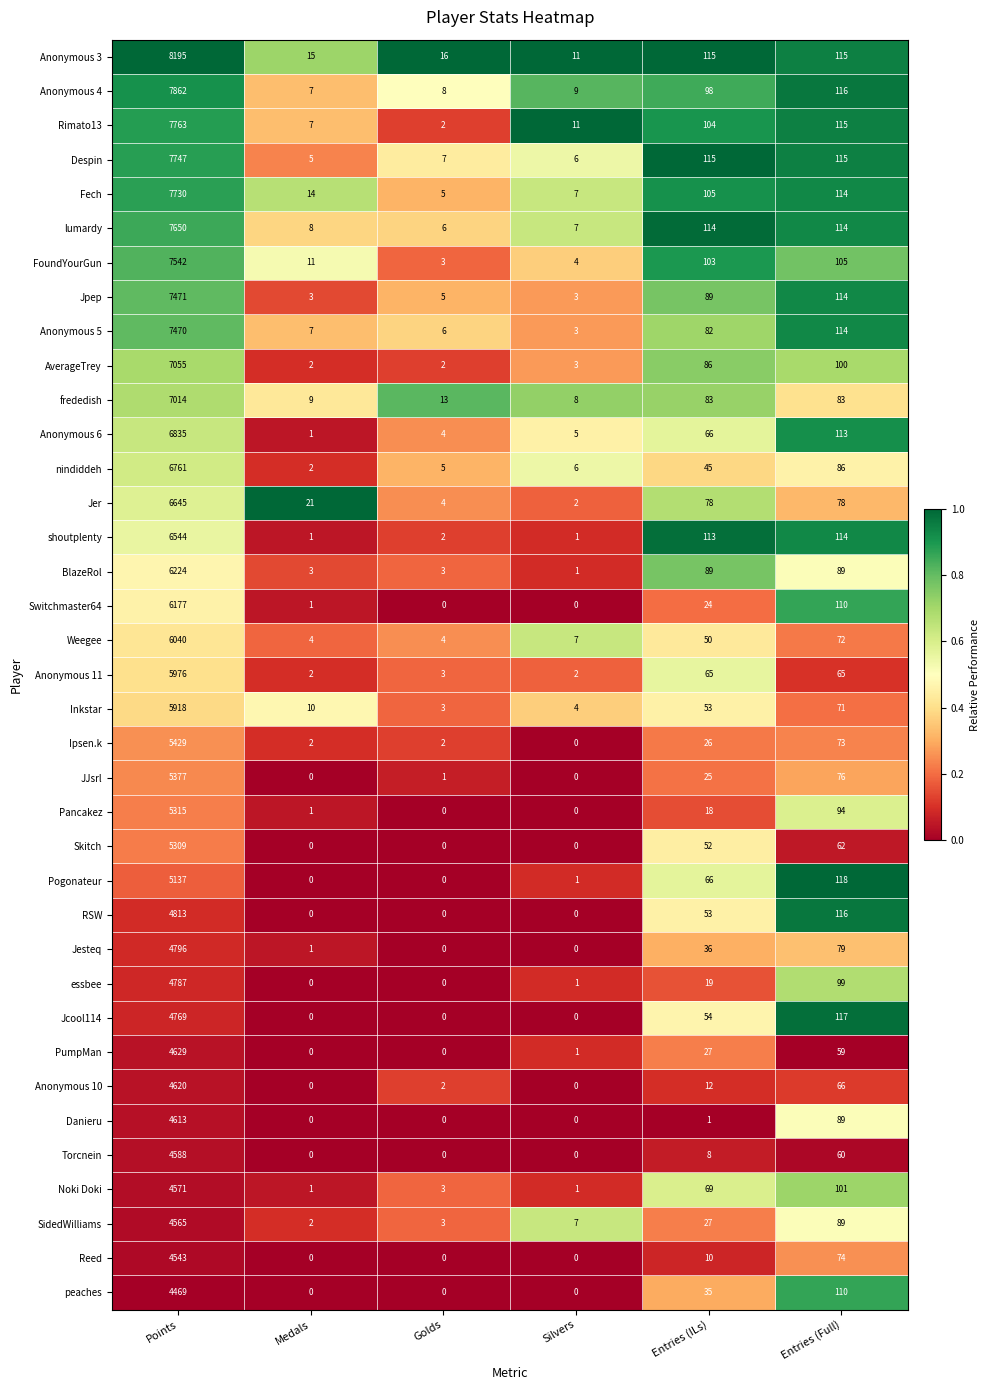

What is the difference between the maximum and second lowest values in the Anonymous 10 series?

4620